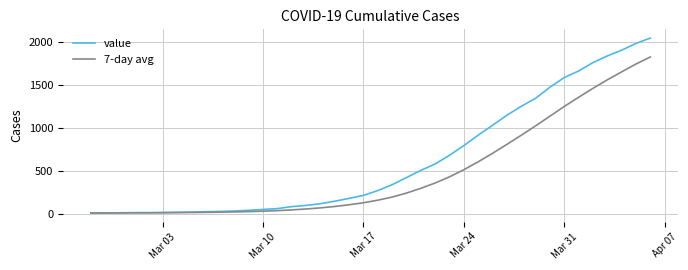

Does the chart have visible grid lines?

Yes